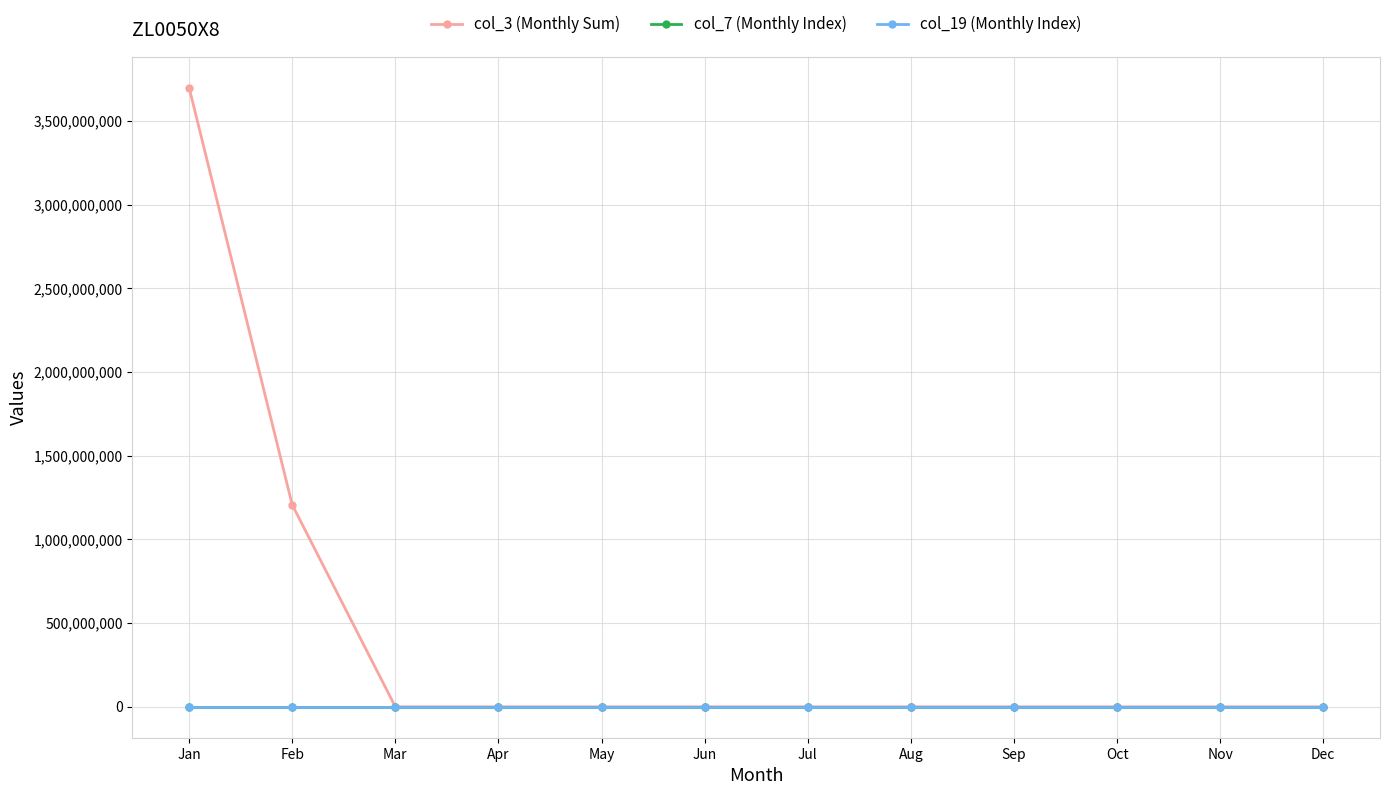

After their last crossing, which series has the higher values: col_3 (Monthly Sum) or col_19 (Monthly Index)?

col_19 (Monthly Index)